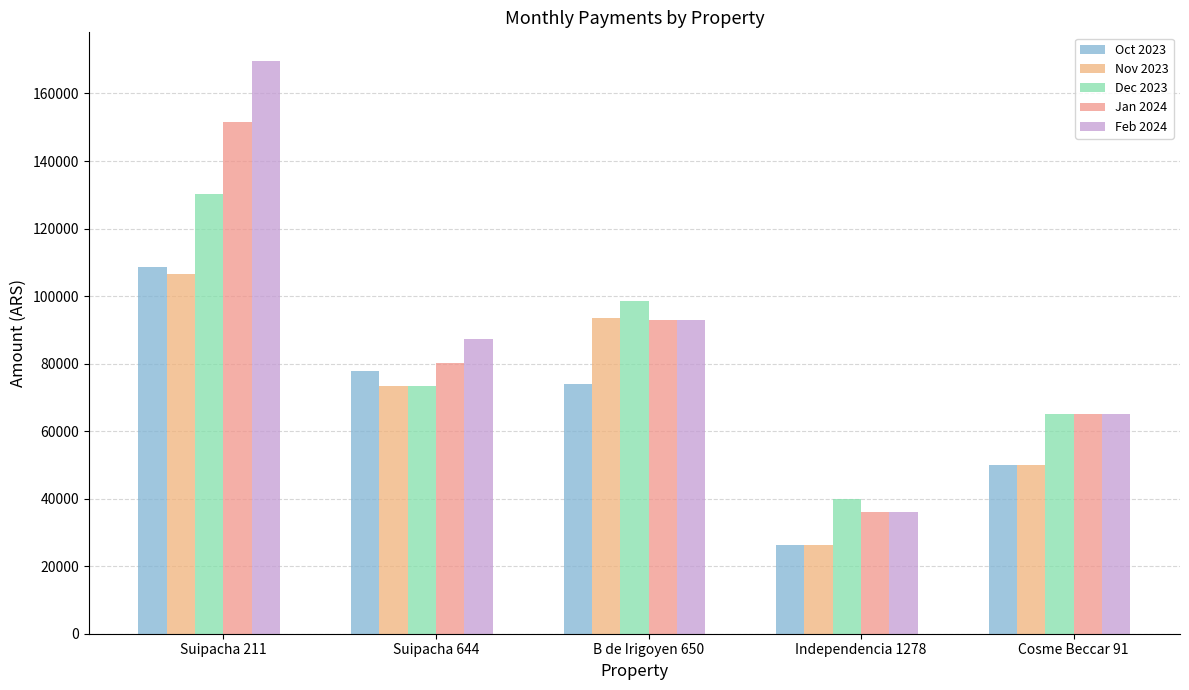

What is the difference between the maximum and minimum values in the Dec 2023 series?

90335.1